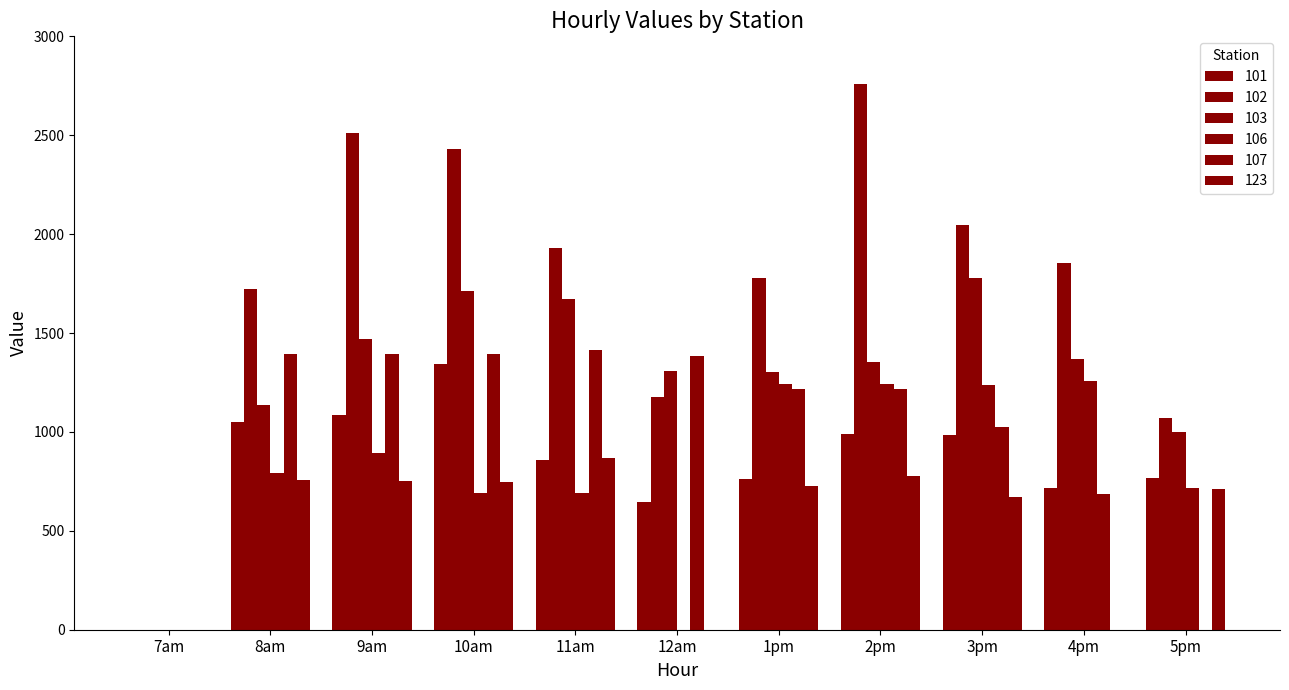

How many categories are shown in the chart?

11